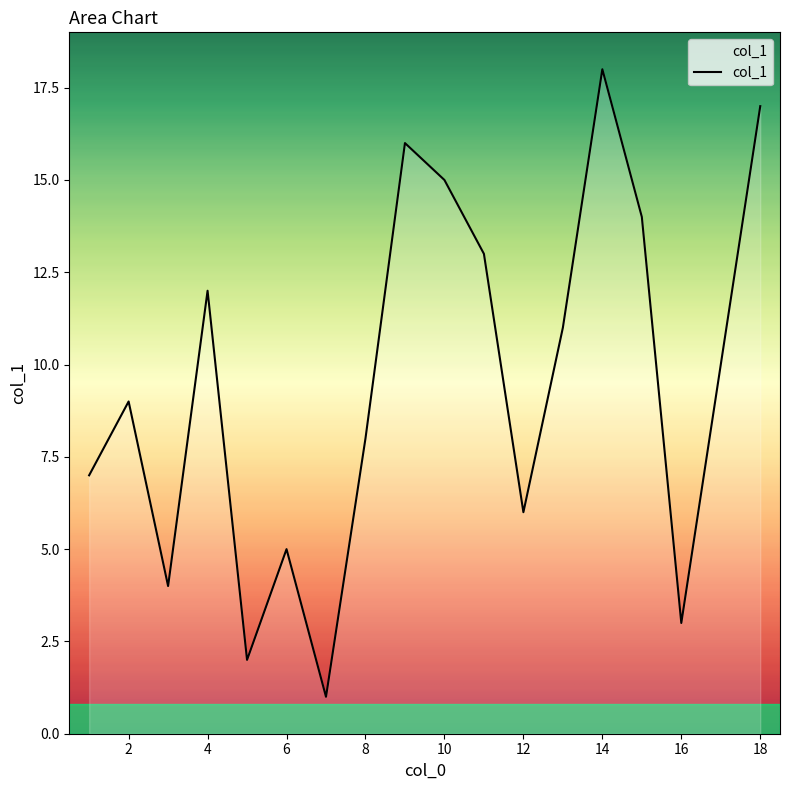

What is the difference between the maximum and minimum values?

17